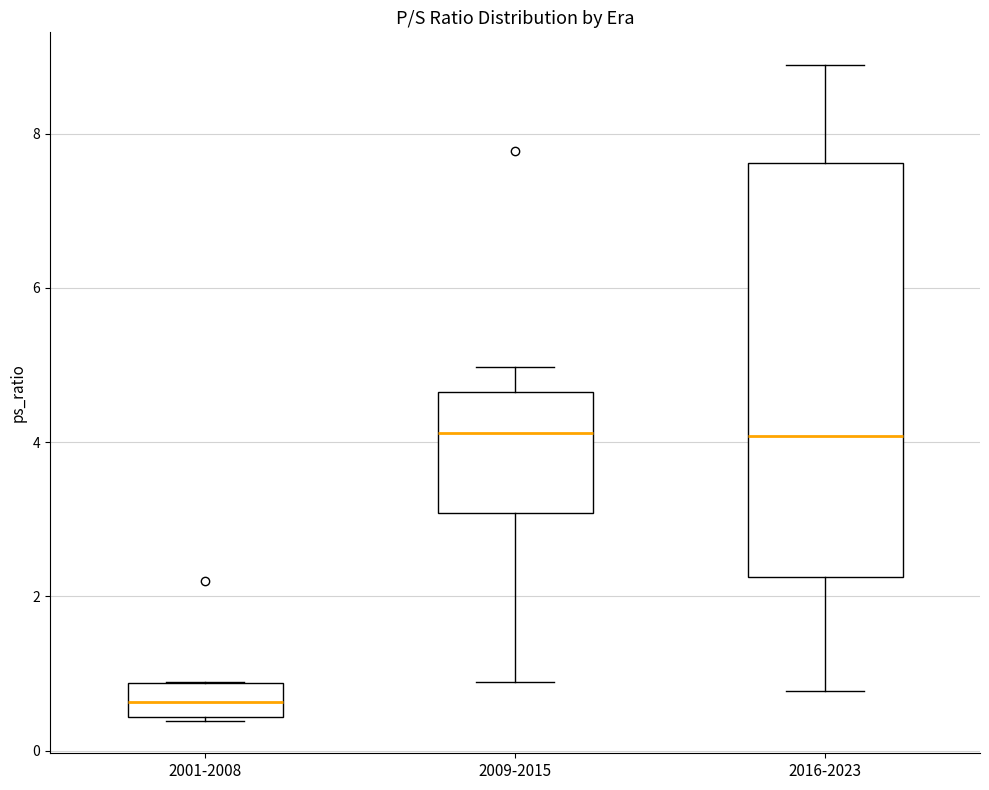

Comparing the boxes themselves (not the whiskers), which one is the tallest?

2016-2023